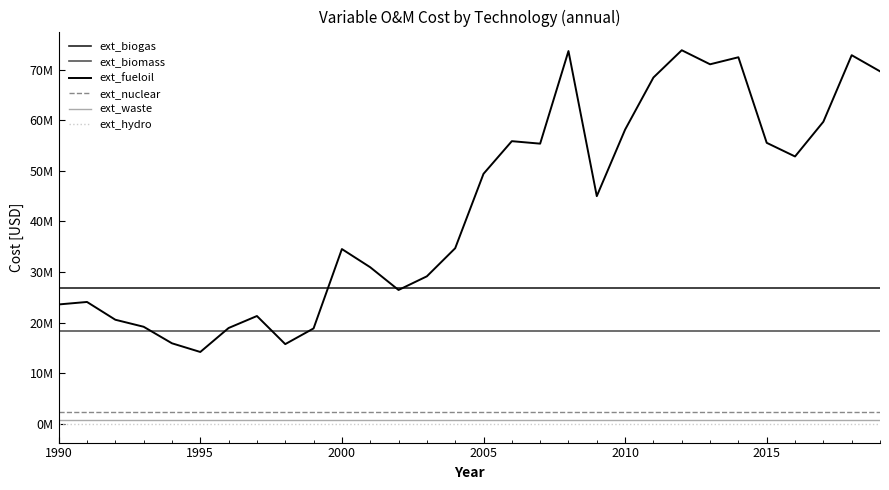

Is this an area chart (filled region under the line)?

No